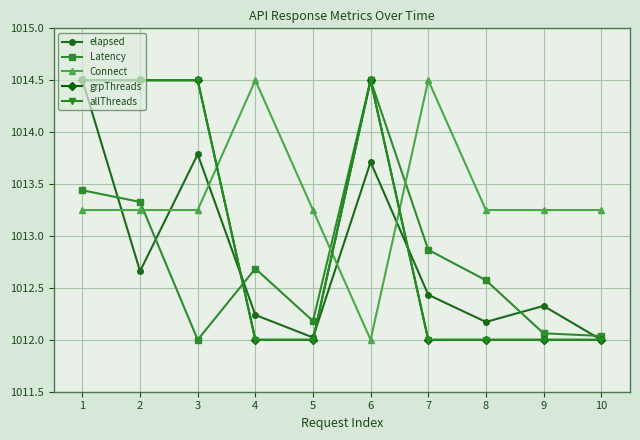

The Connect series shows 1012.0 at 6. True or false?

True